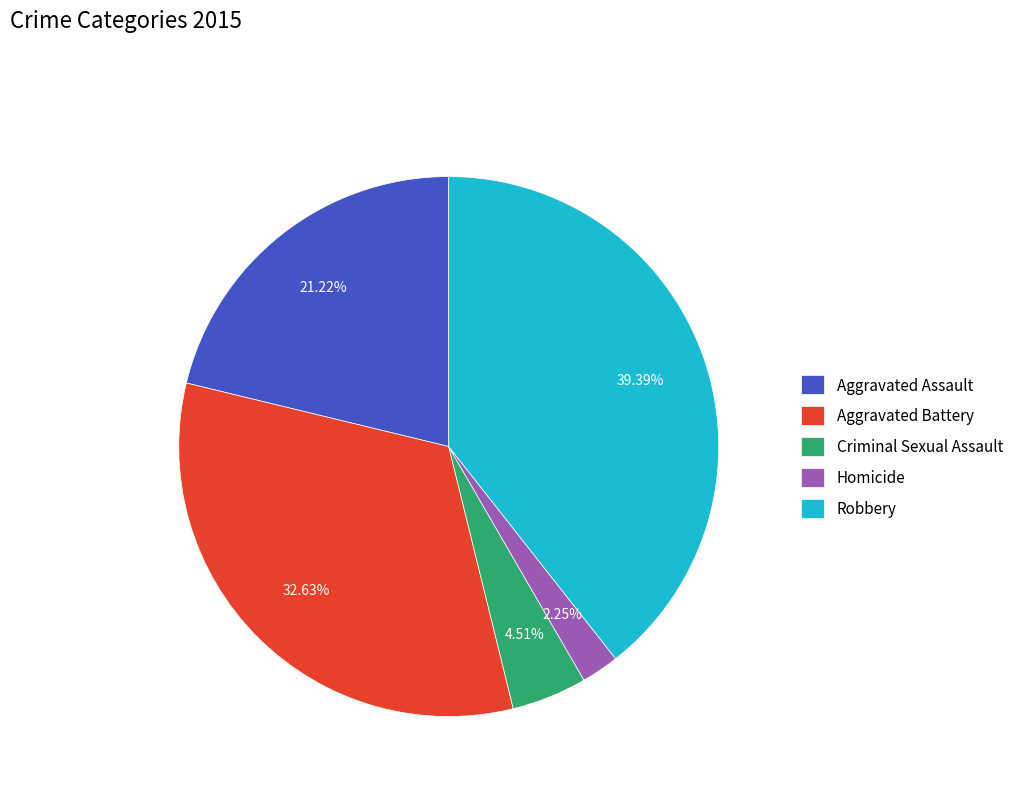

Which category has the smallest portion of the pie?

Homicide